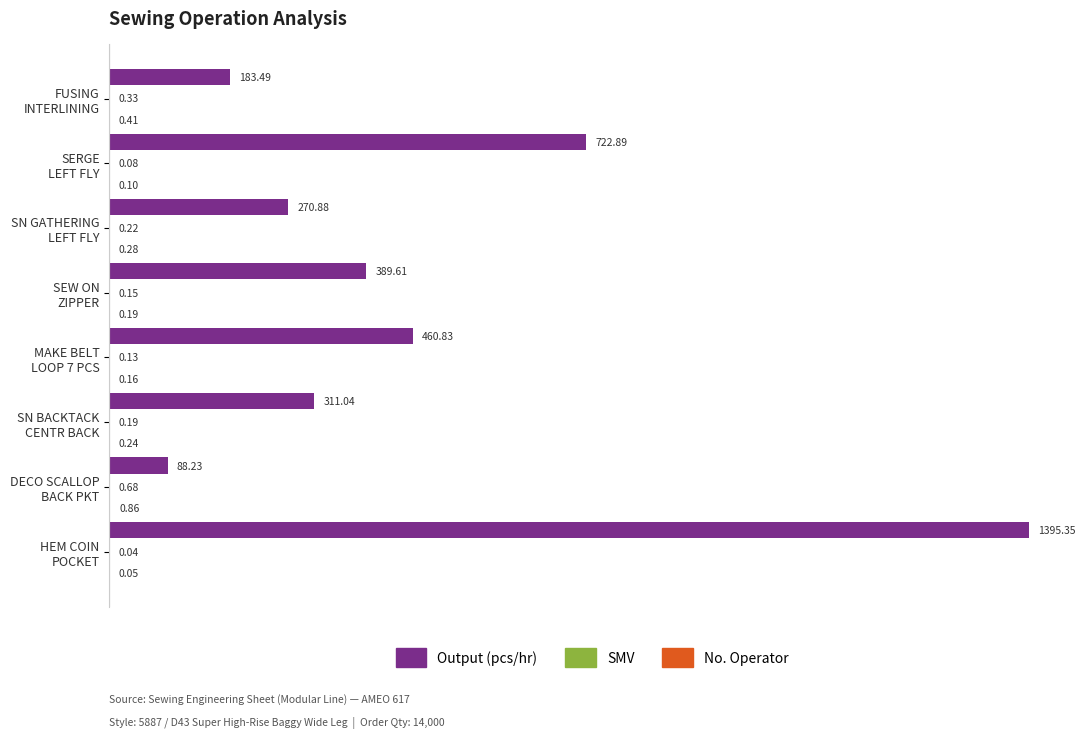

How many distinct data groups are displayed?

3